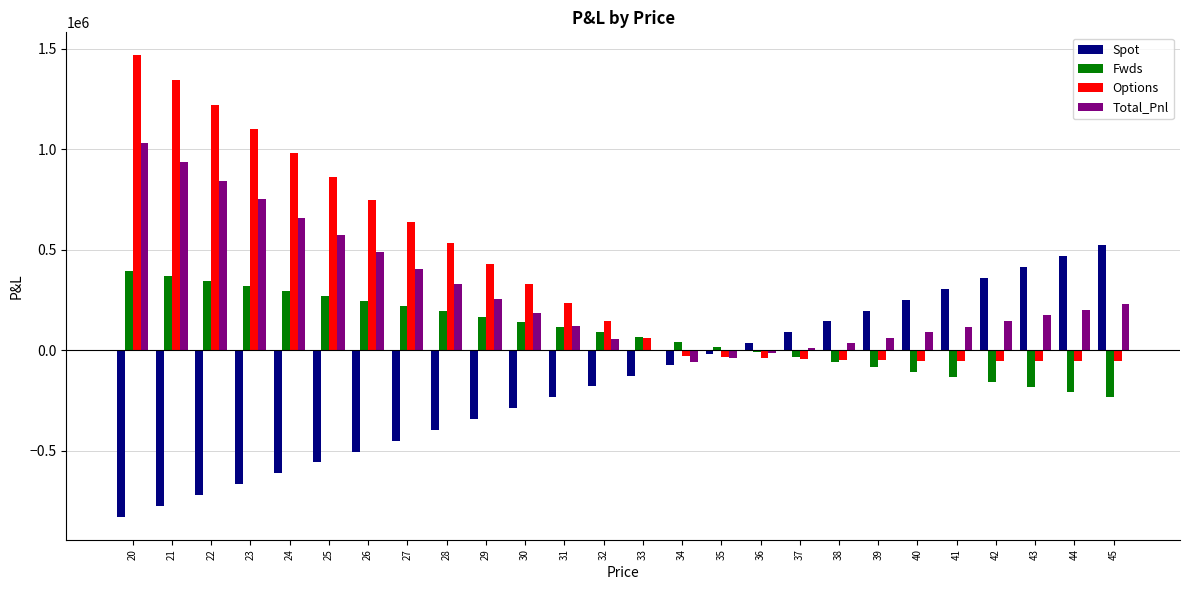

At which label does Options first exceed 146001?

20